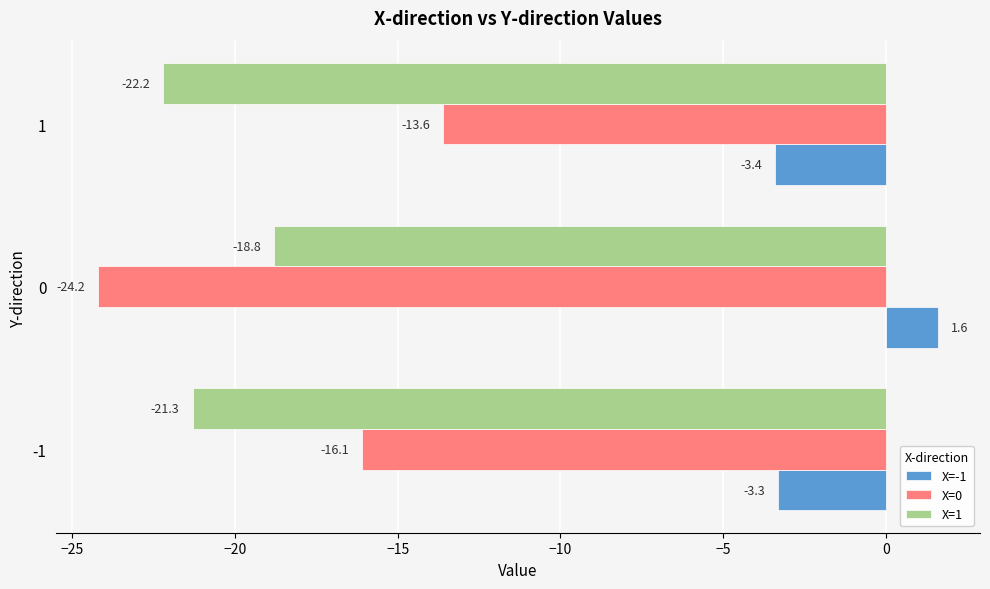

What is the spread (max minus min) of values at 0?

25.8